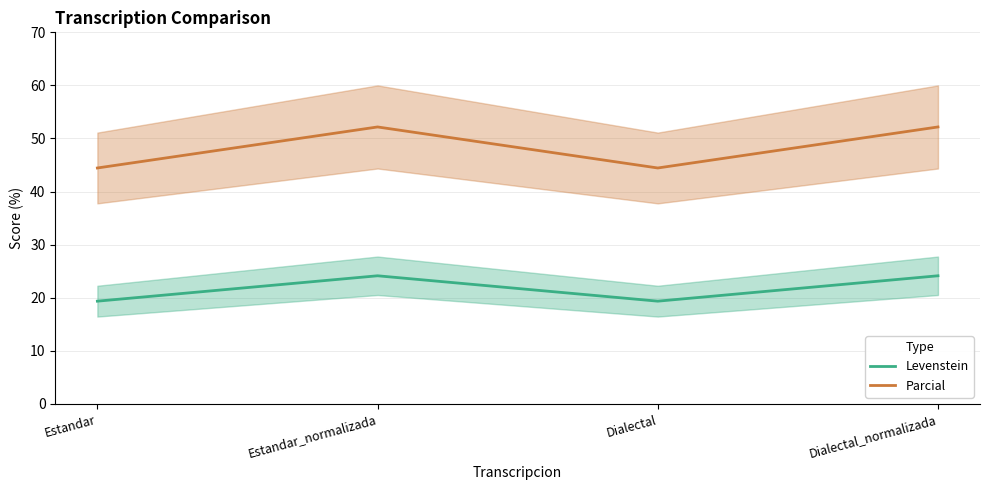

What is the difference between the Levenstein values at Dialectal_normalizada and Estandar?

4.8